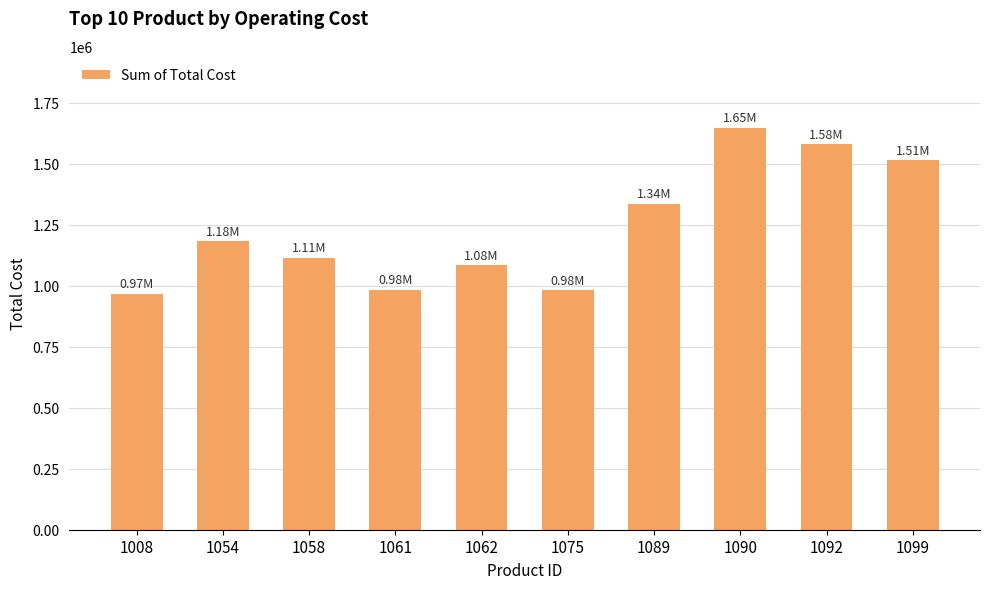

The value at 1090 is 1646015.9. True or false?

True